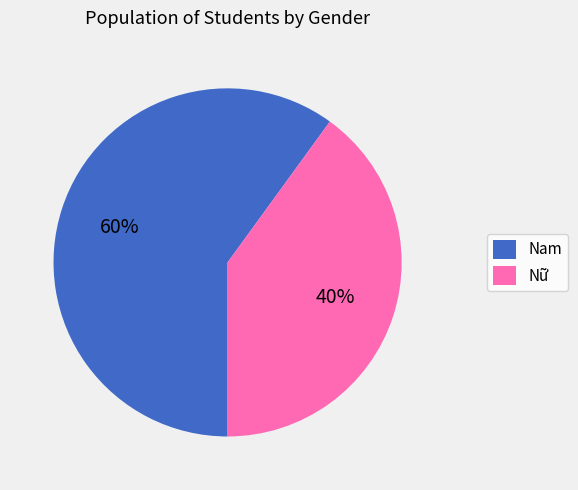

The Nam slice represents 60% of the pie. True or false?

True